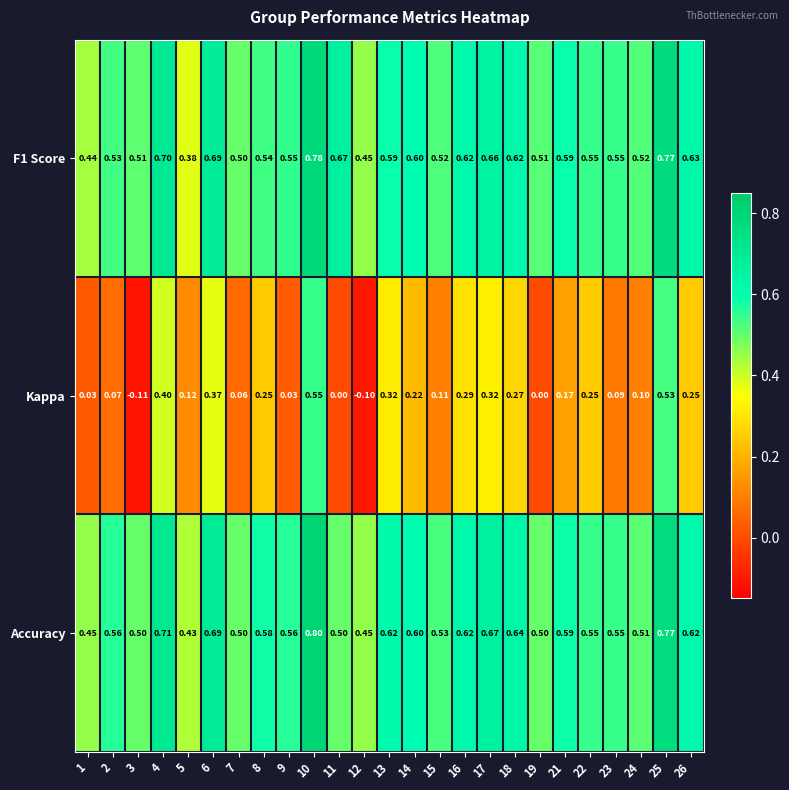

Which series has the largest range (max minus min)?

Kappa